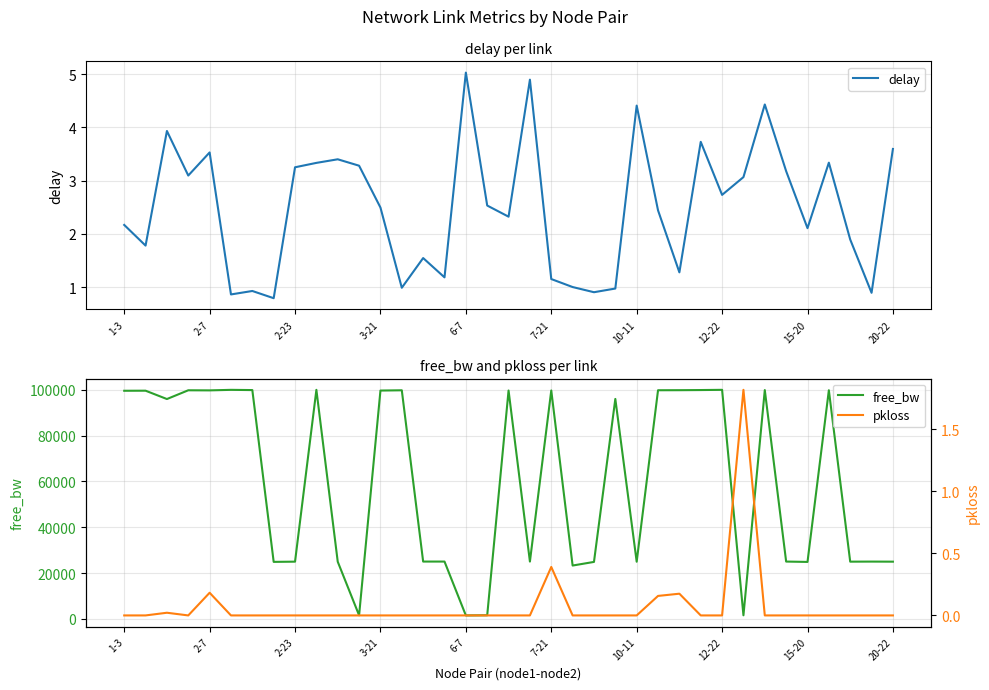

What is the spread (max minus min) of values at 19?

24999.8